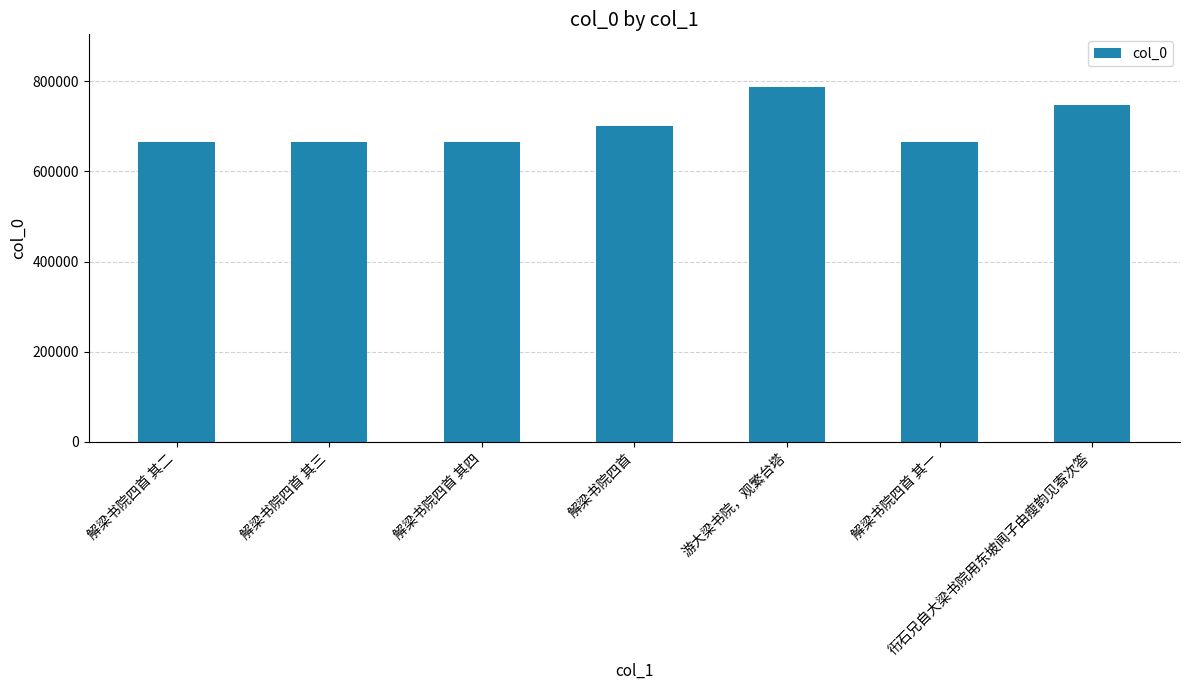

Which has a higher value, 解梁书院四首 or 解梁书院四首 其二?

解梁书院四首